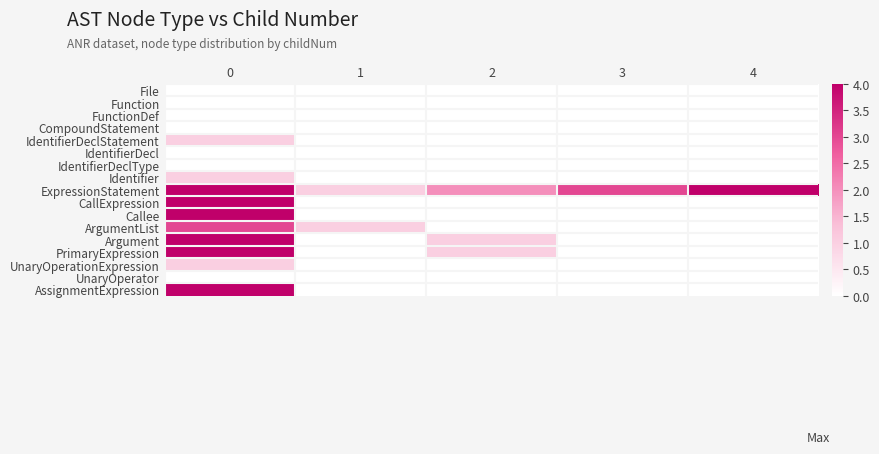

At how many categories does at least one series exceed 2?

3